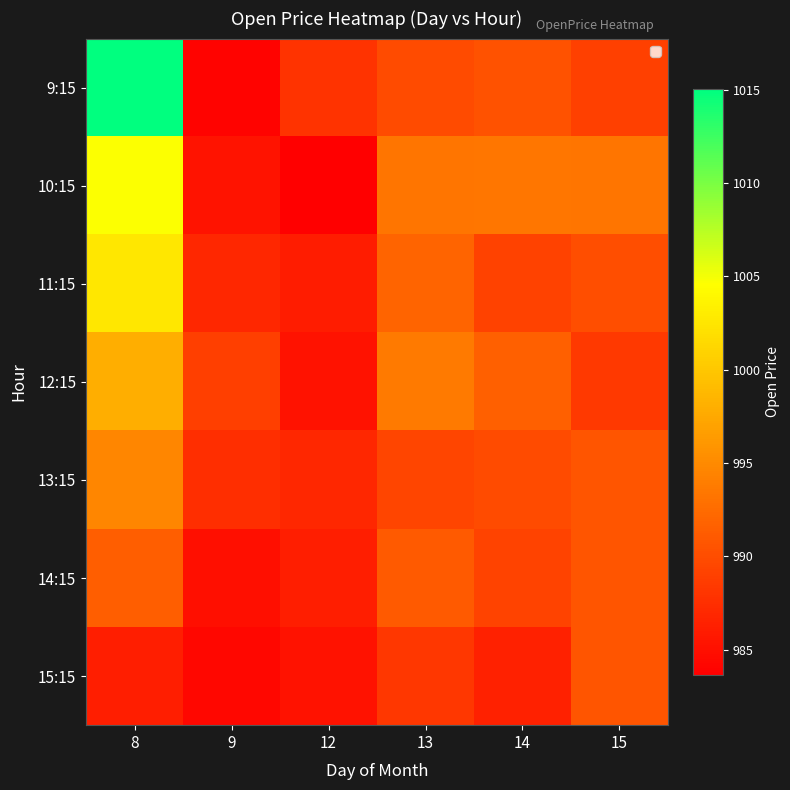

Which has a higher value, 15 or 9?

15